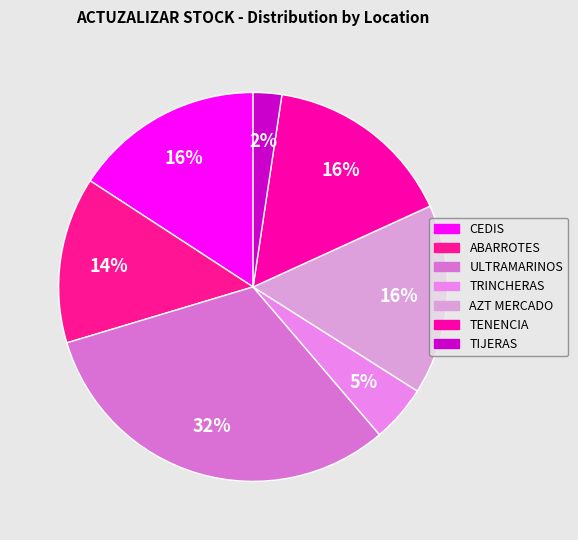

How many slices are in this pie chart?

7